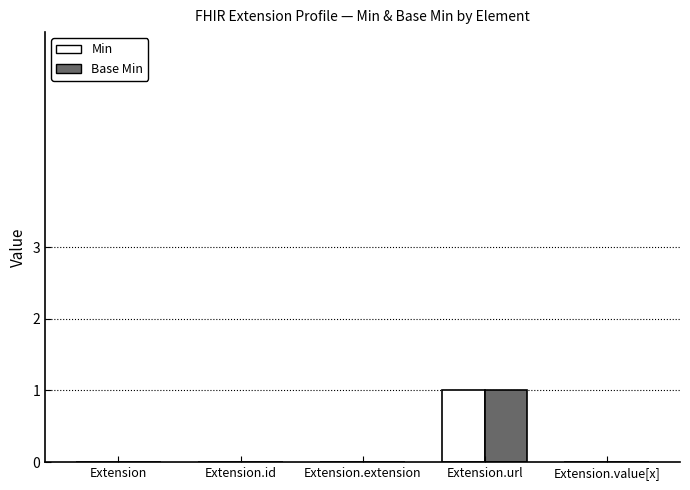

Are the bars horizontal?

No